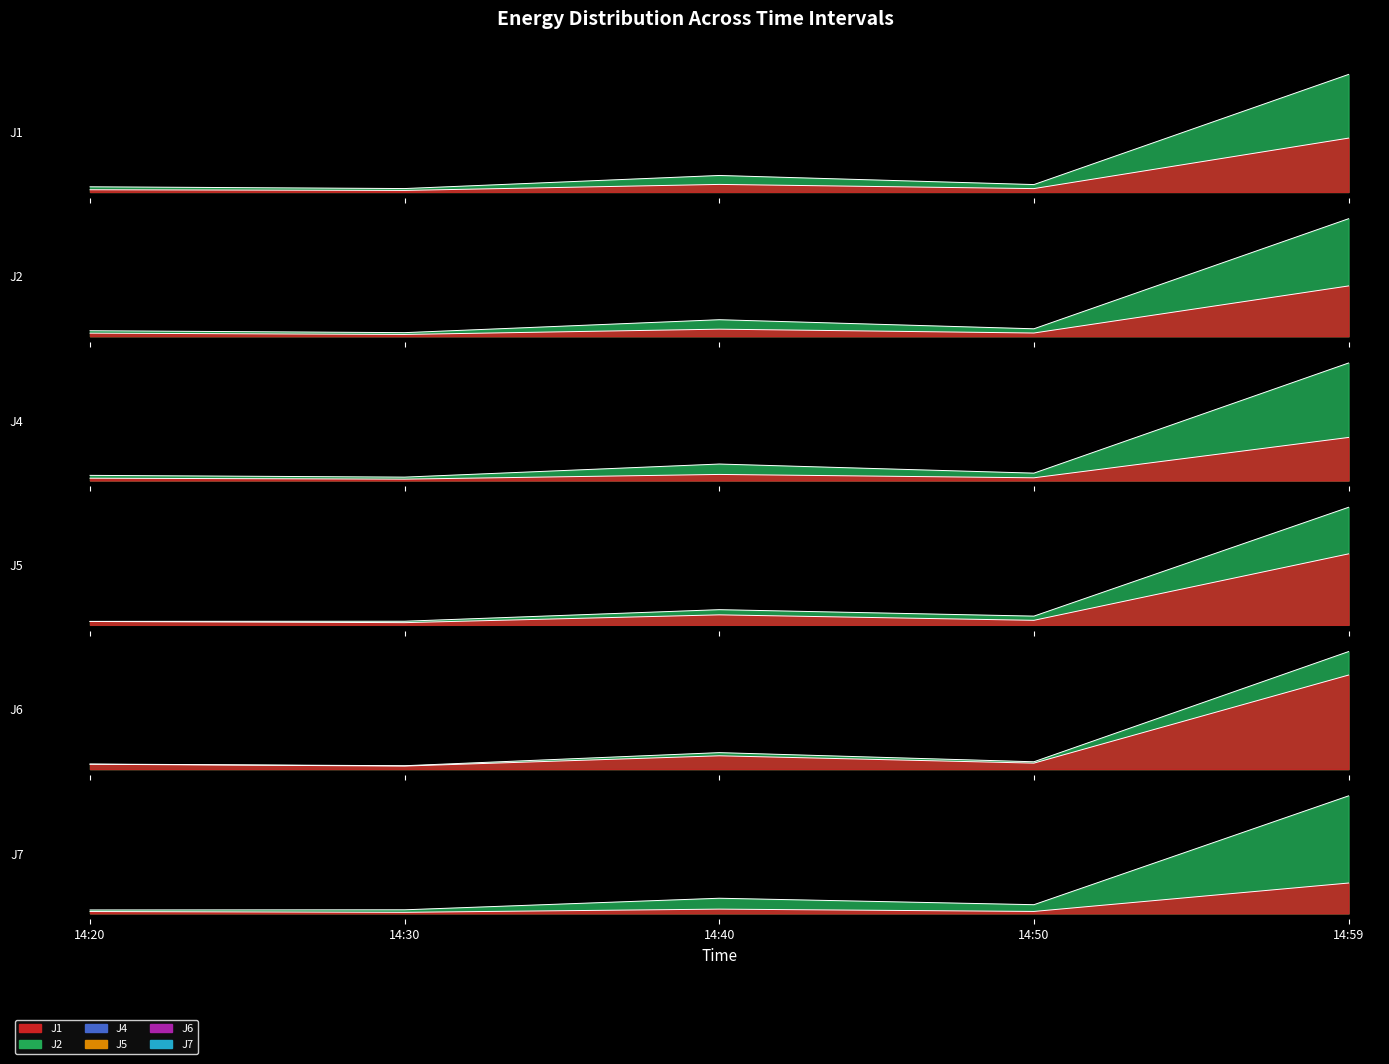

Reading left to right, extract all data points from this chart.

J1: 14:20=0.4	14:30=0.3	14:40=1.5	14:50=0.7	14:59=10.4
J2: 14:20=0.5	14:30=0.3	14:40=1.1	14:50=0.5	14:59=8.1
J4: 14:20=1.0	14:30=0.7	14:40=3.2	14:50=1.4	14:59=22.7
J5: 14:20=0.9	14:30=0.6	14:40=2.7	14:50=1.2	14:59=18.9
J6: 14:20=0.5	14:30=0.3	14:40=1.2	14:50=0.5	14:59=8.3
J7: 14:20=0.9	14:30=1.0	14:40=4.0	14:50=2.3	14:59=31.3